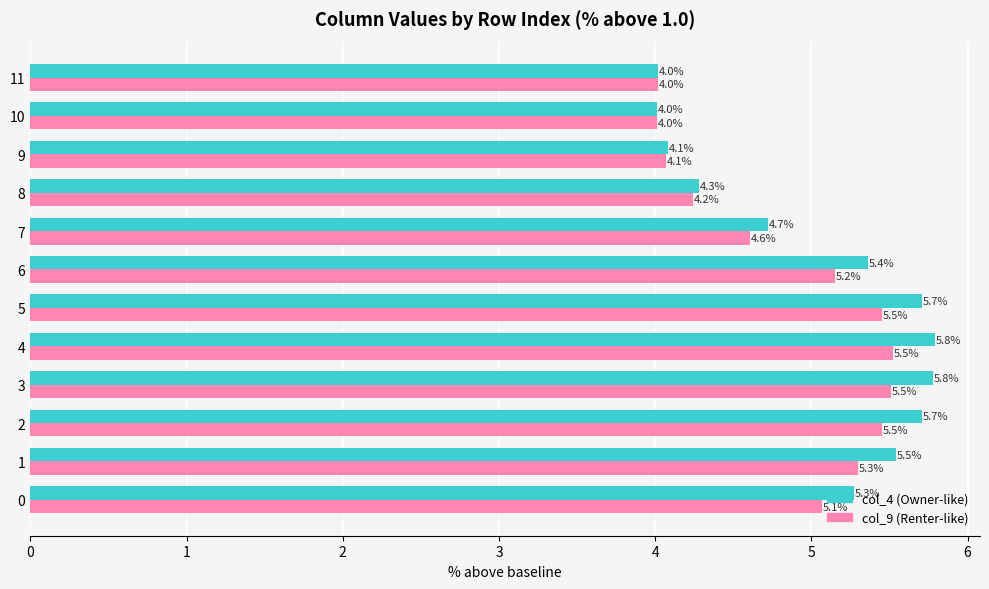

What is the greatest value displayed?

5.8